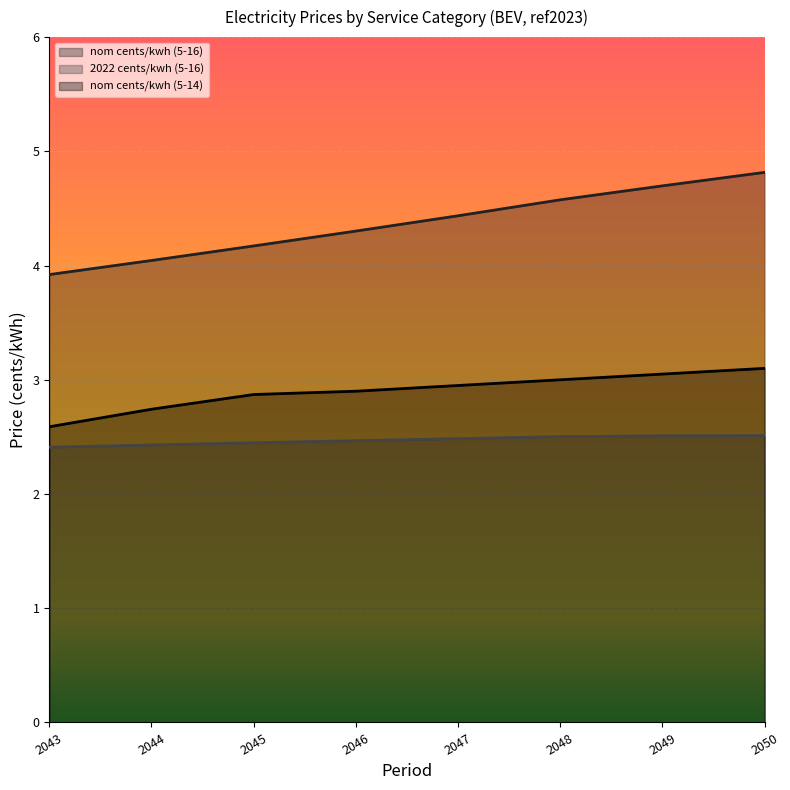

How many values in the nom cents/kwh (5-16) series are below 4?

1